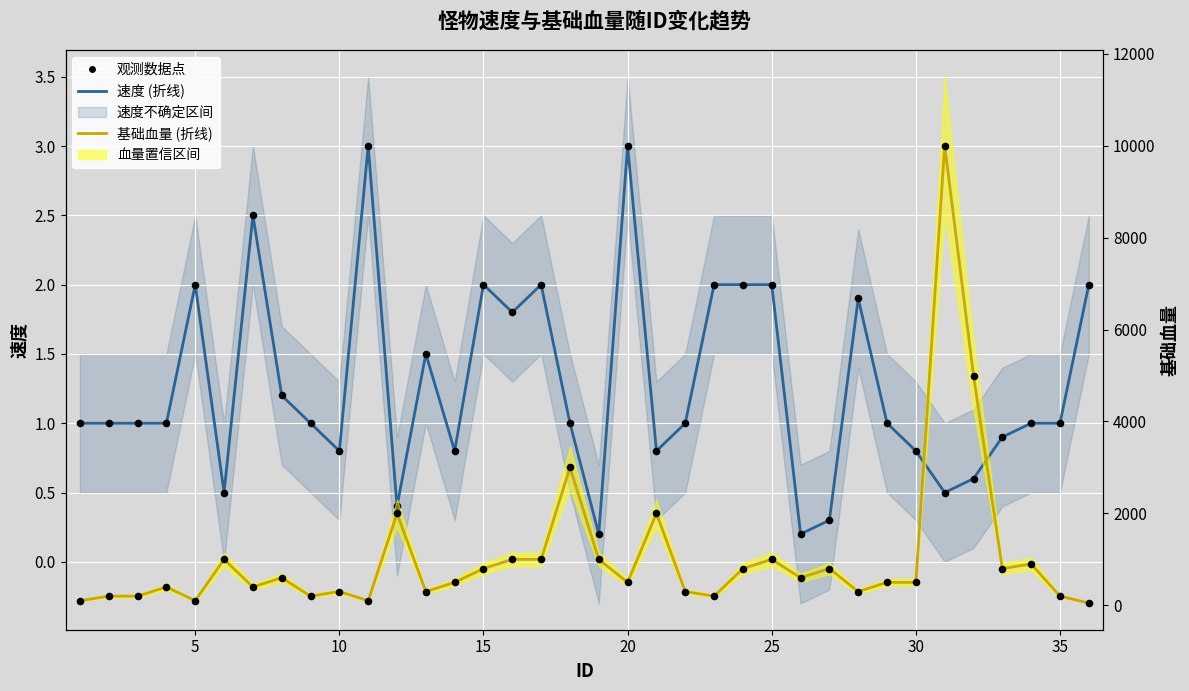

Which series has the largest Y range (max minus min)?

基础血量